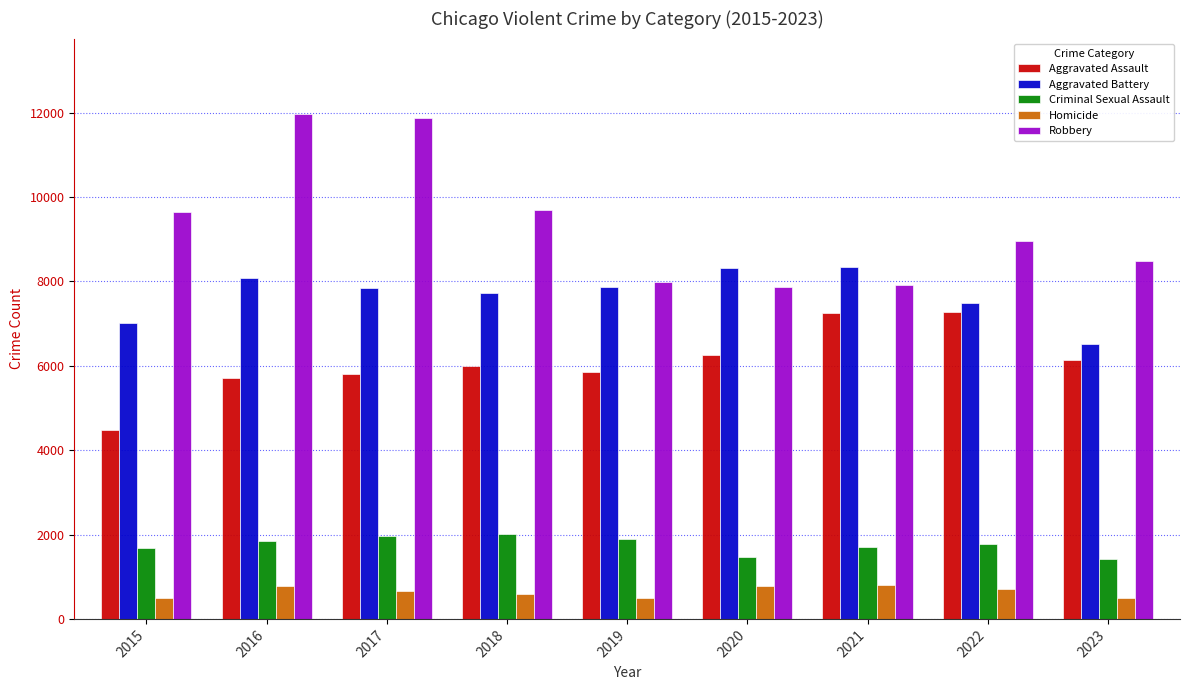

At how many categories does at least one series exceed 9242?

4